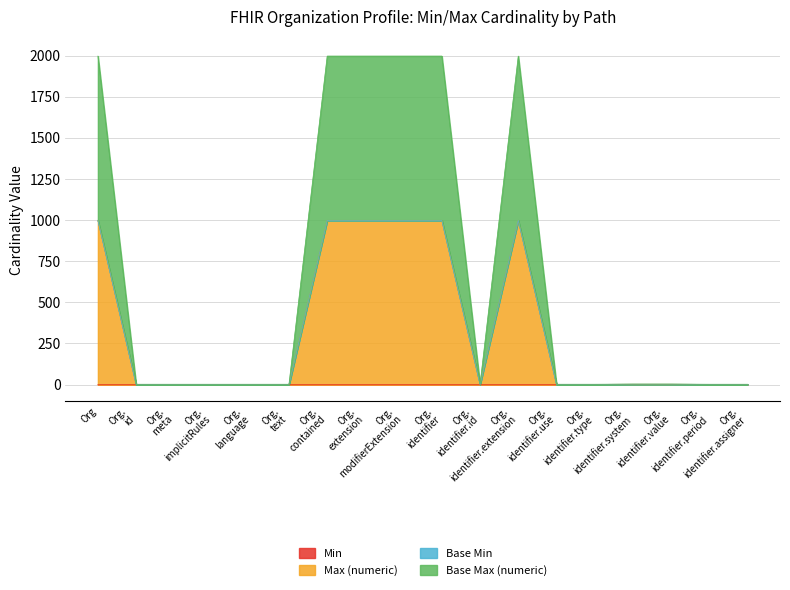

True or false: Max (numeric) and Base Max (numeric) intersect in this chart.

False